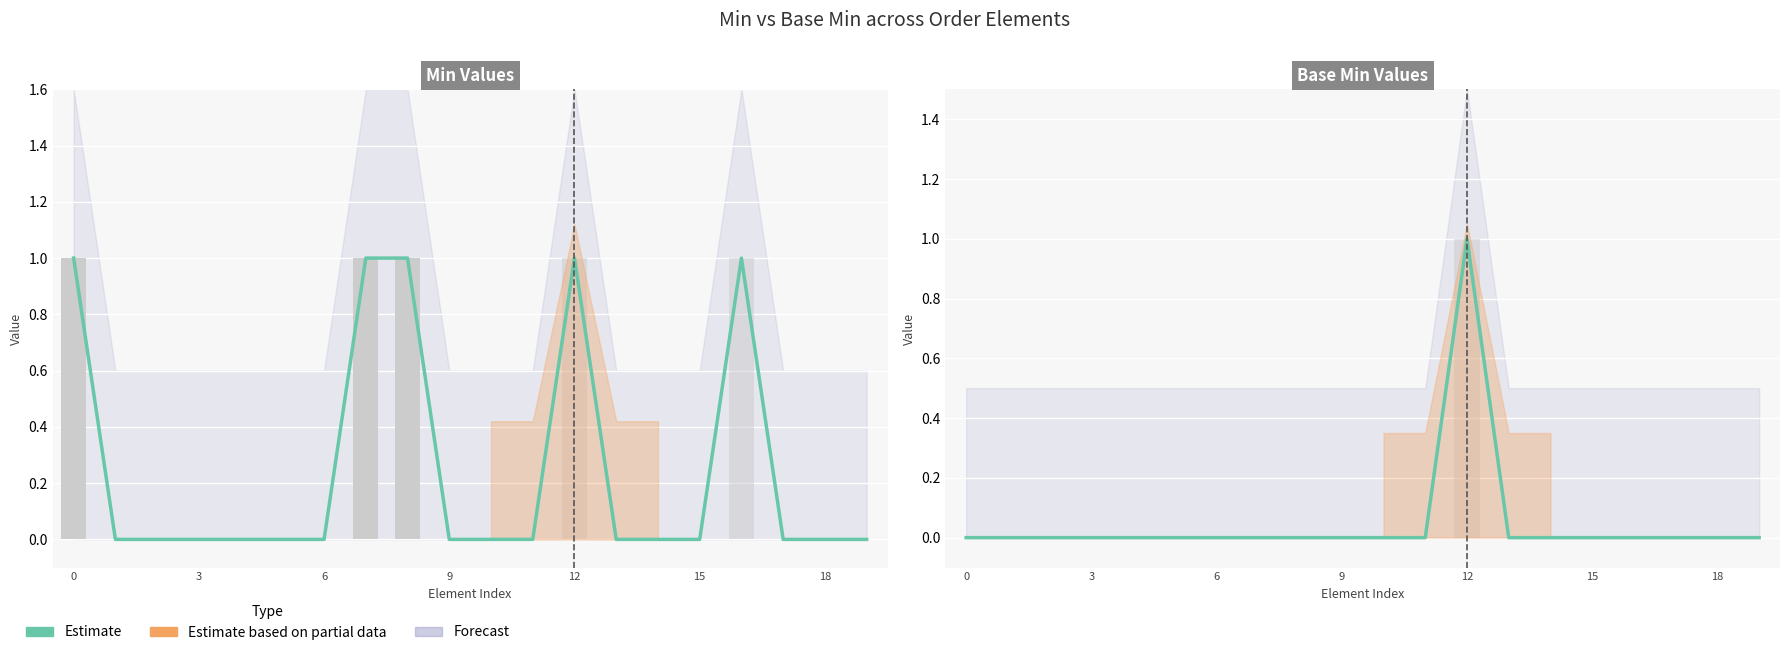

What is the label of the 18th bar from the left?

17